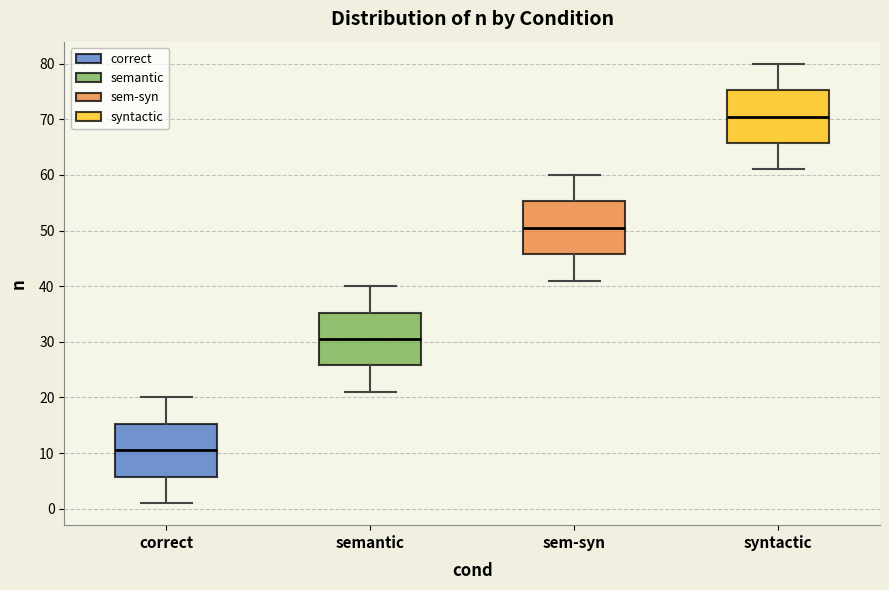

Reading left to right, transcribe this box plot: for each box, give where its median line is, the range the box spans, and where its two whiskers end, as read against the y-axis. The values are not printed on the chart, so give them approximately, as read against the axis.

correct: median 11, box 6 to 15, whiskers 1 to 20
semantic: median 31, box 26 to 35, whiskers 21 to 40
sem-syn: median 51, box 46 to 55, whiskers 41 to 60
syntactic: median 71, box 66 to 75, whiskers 61 to 80